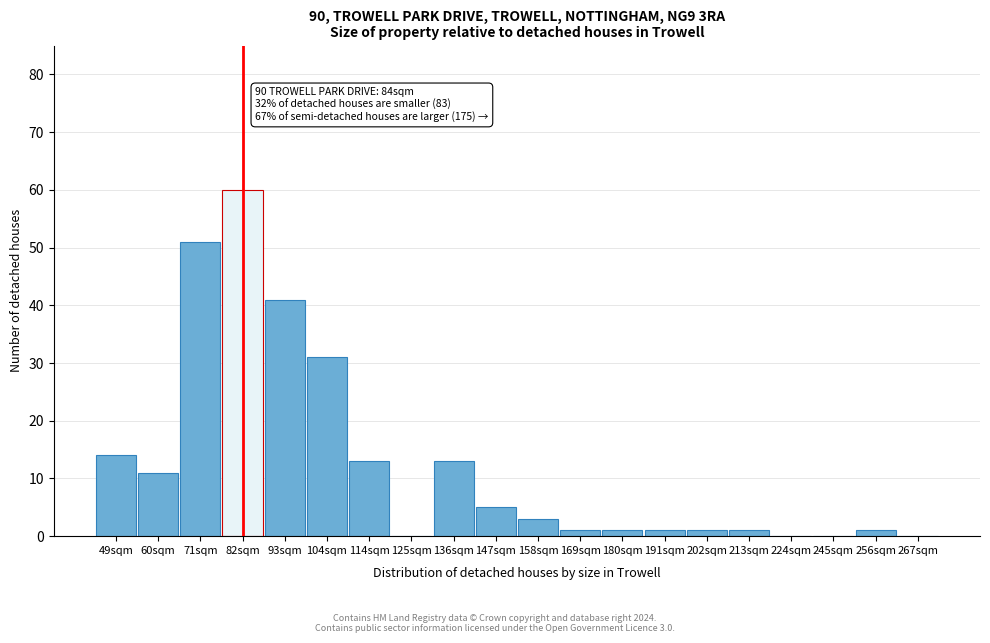

Reading left to right, transcribe all the data shown in this chart.

49sqm=14	60sqm=11	71sqm=51	82sqm=60	93sqm=41	104sqm=31	114sqm=13	125sqm=0	136sqm=13	147sqm=5	158sqm=3	169sqm=1	180sqm=1	191sqm=1	202sqm=1	213sqm=1	224sqm=0	245sqm=0	256sqm=1	267sqm=0